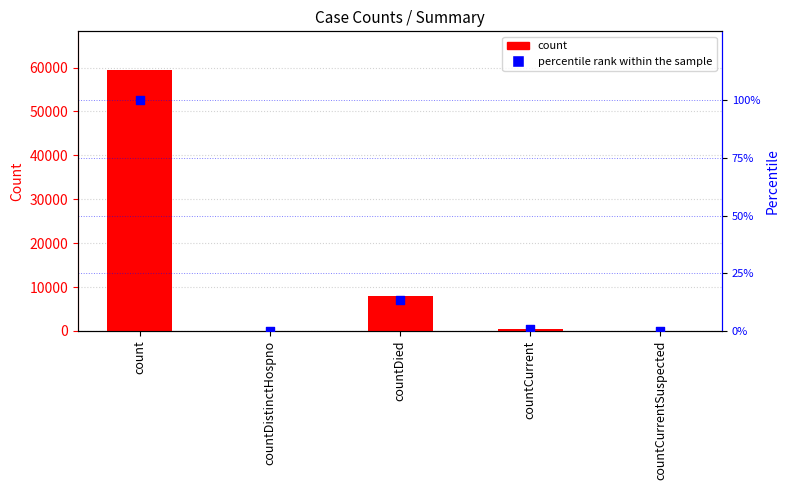

Which series contains the highest Y value?

count